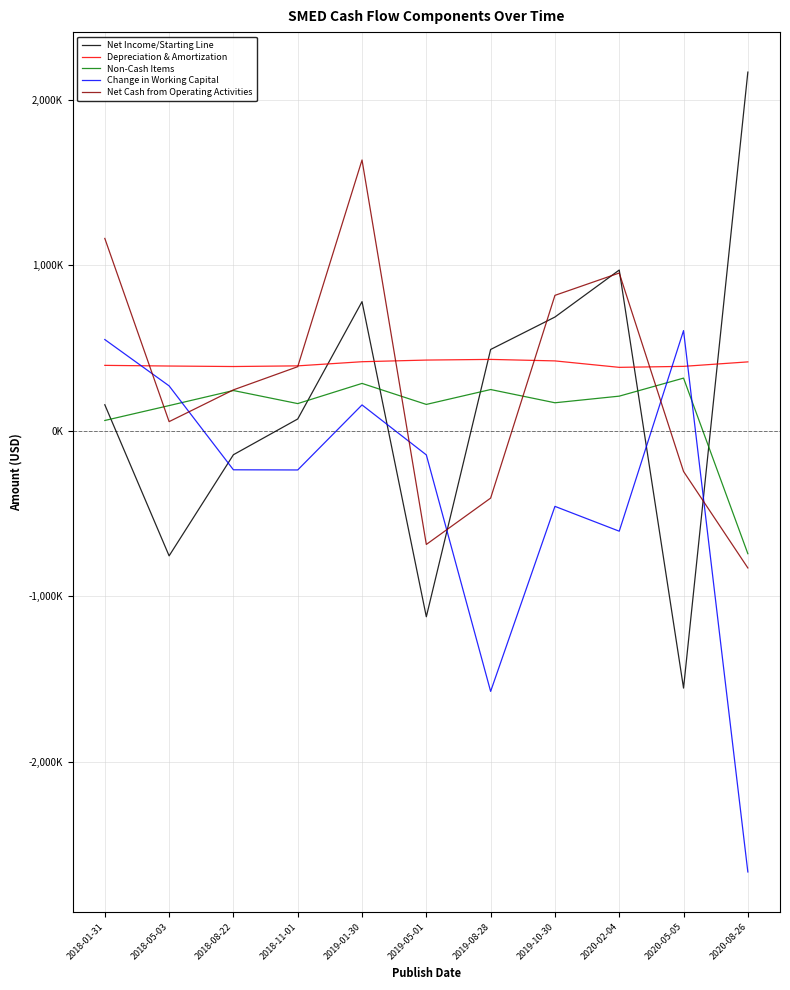

Reading left to right, list all the values displayed in this chart.

Net Income/Starting Line: 156000	-757000	-146000	70000	779000	-1125000	490000	686000	970000	-1556000	2166000
Depreciation & Amortization: 394000	390000	387000	391000	416000	426000	430000	421000	382000	388000	415000
Non-Cash Items: 61000	151000	242000	163000	285000	158000	248000	168000	208000	317000	-744000
Change in Working Capital: 550000	270000	-237000	-238000	155000	-147000	-1576000	-458000	-608000	604000	-2667000
Net Cash from Operating Activities: 1161000	54000	246000	386000	1635000	-688000	-408000	817000	952000	-247000	-830000